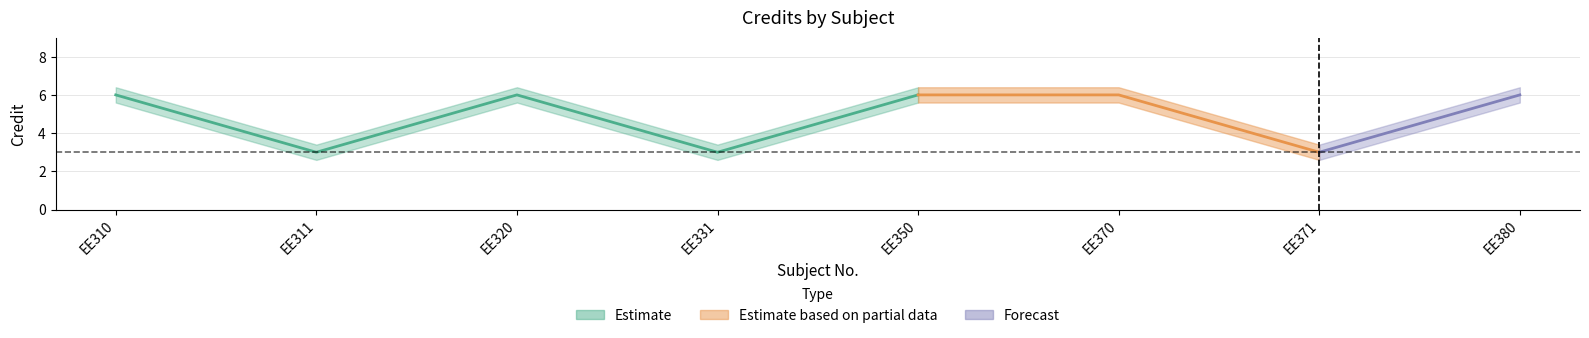

What is the difference between the maximum and minimum values?

3